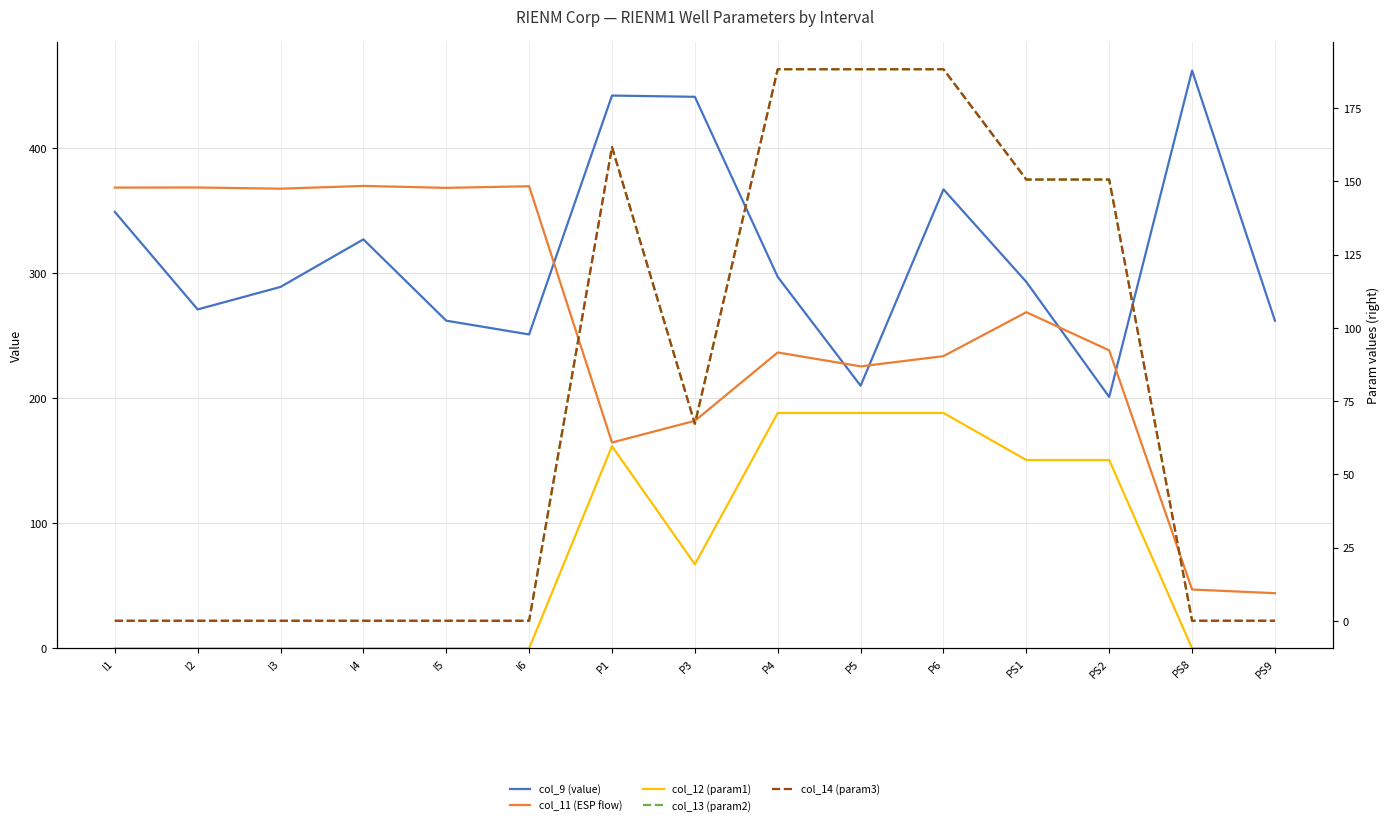

What is the value of the col_9 (value) point at the 14th from the left?

462.0